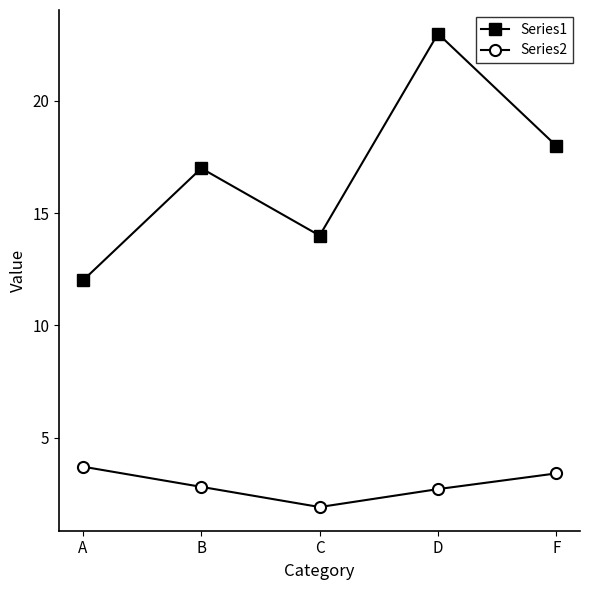

List the series in order of their peak value, lowest first.

Series2, Series1